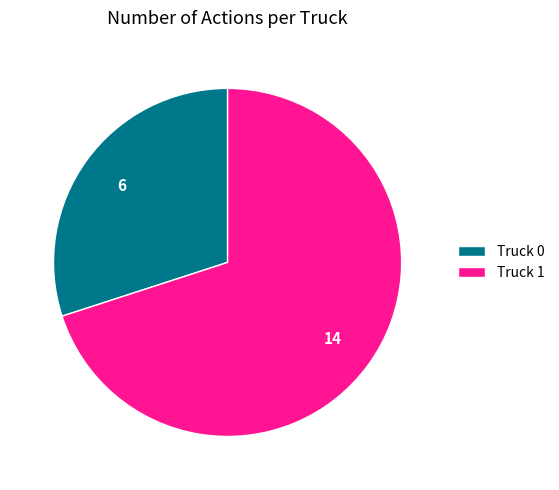

Rank the categories by value from lowest to highest.

Truck 0, Truck 1